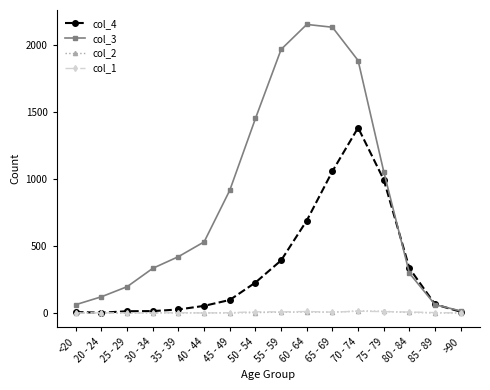

Is the value of col_3 at 85 - 89 greater than the value of col_2 at 25 - 29?

Yes